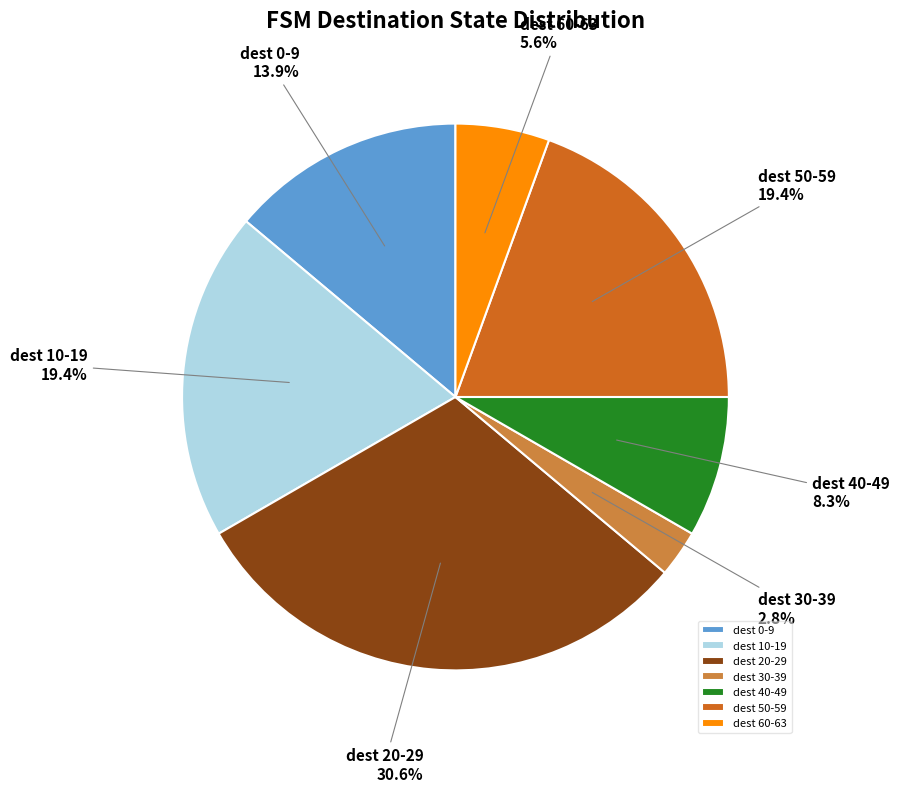

To the nearest percent, what is the difference between the largest and smallest slice percentages?

28%